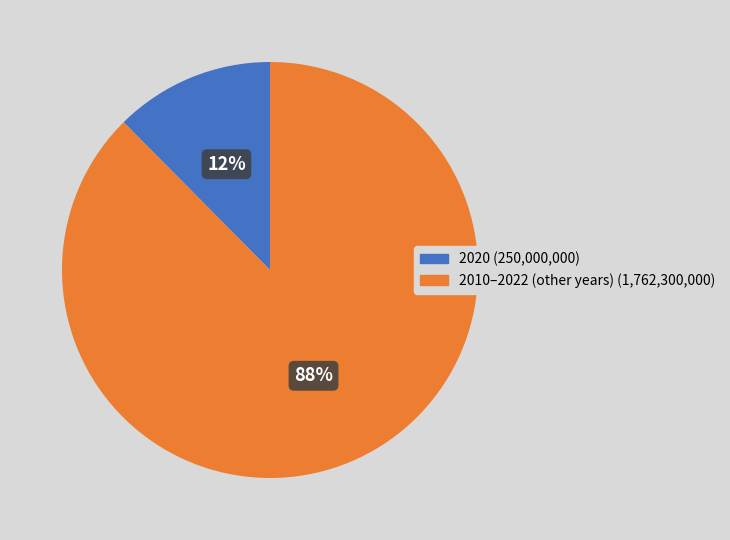

Does any single category account for the majority?

Yes